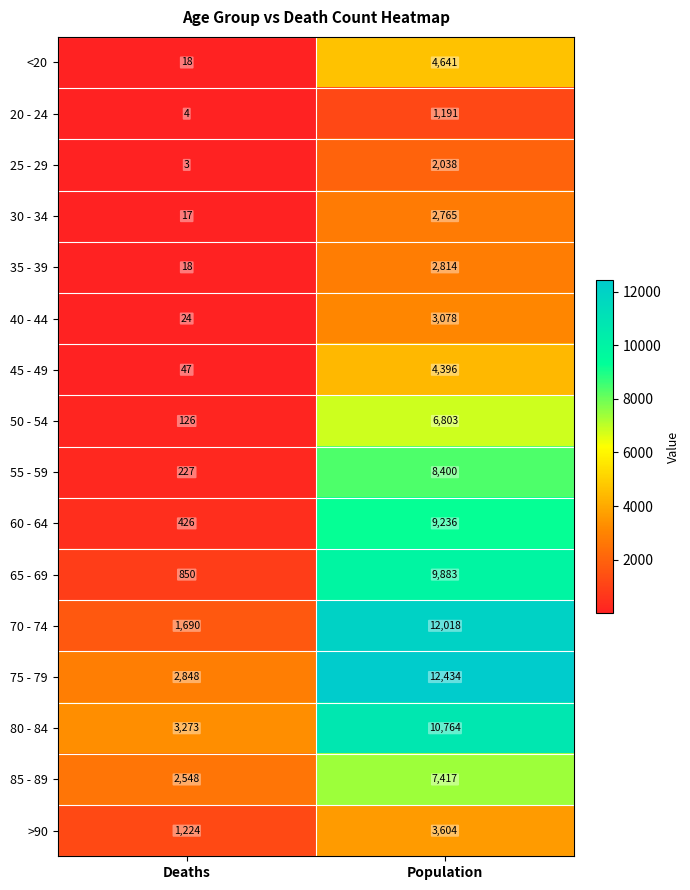

What is the total value across all series at Deaths?

13343